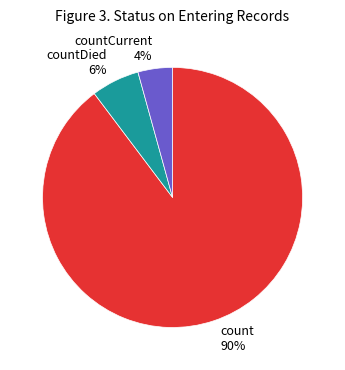

Between countCurrent 4% and countDied 6%, which is larger?

countDied 6%